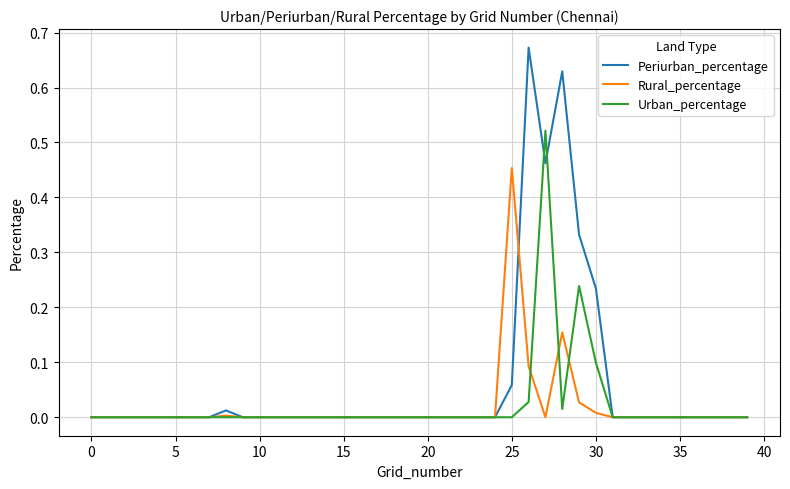

How many lines are shown in the chart?

3